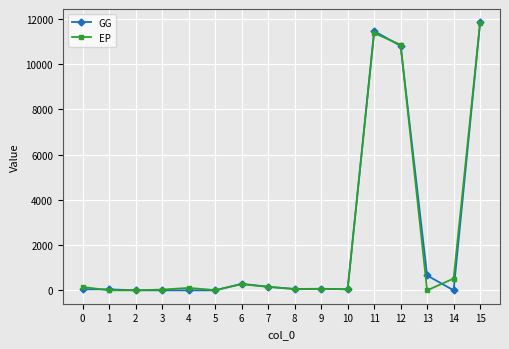

How many data points does each series have?

16